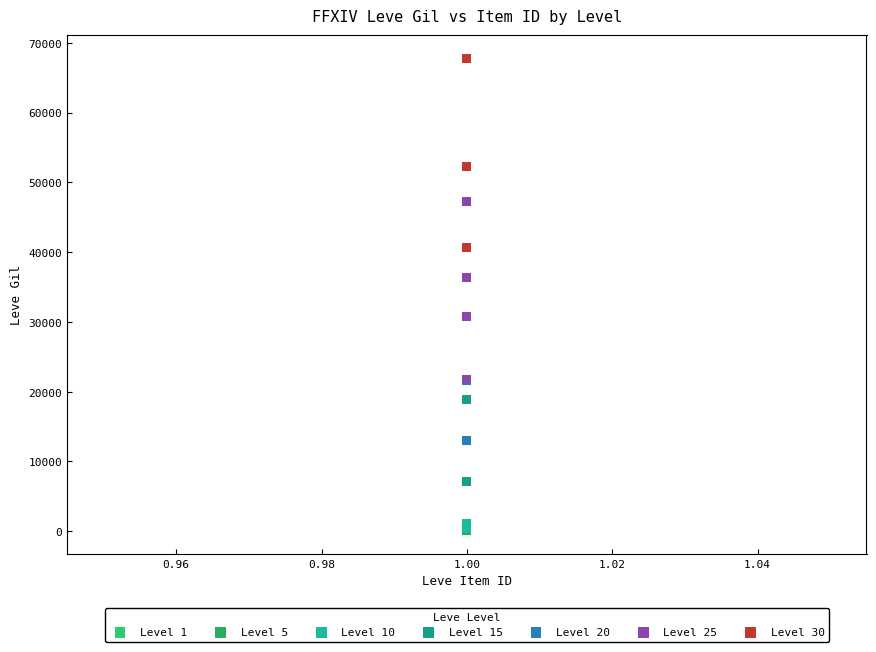

Which series reaches the maximum Y coordinate?

Level 30